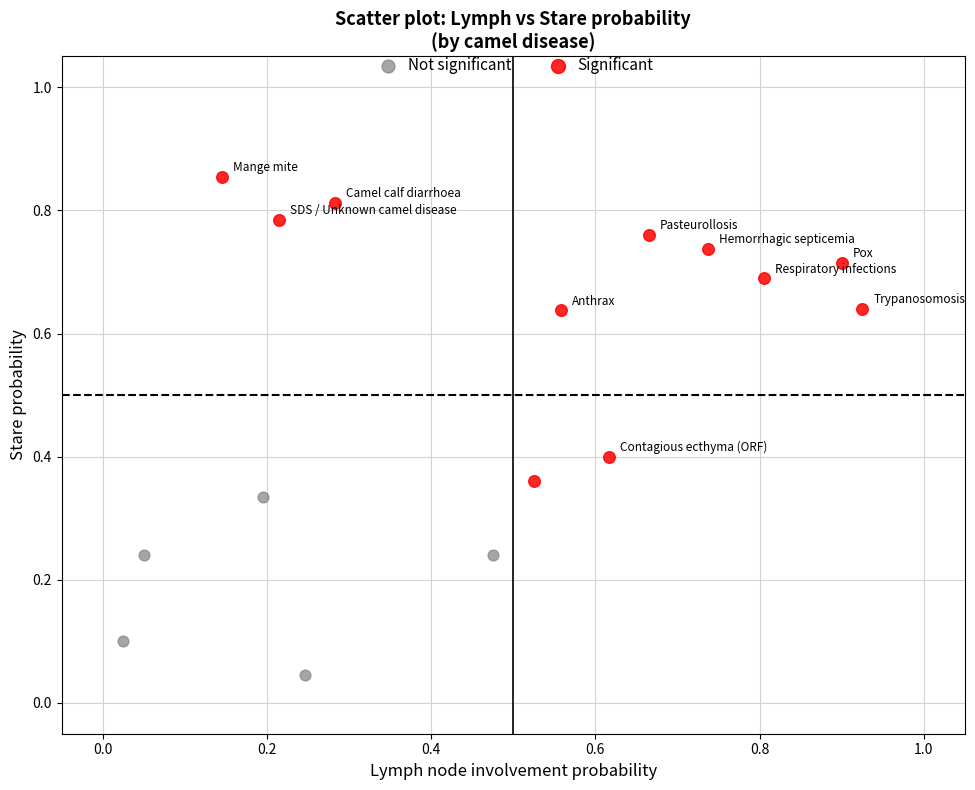

Which series reaches the maximum Y coordinate?

Significant